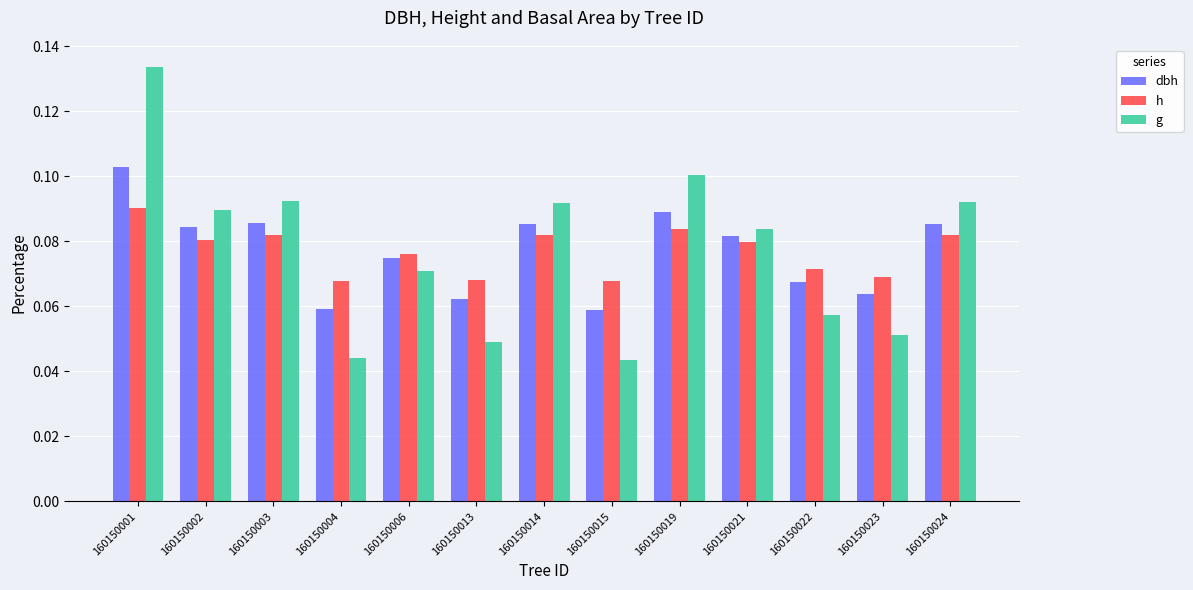

Between 160150002 and 160150006, which series saw the biggest shift?

g